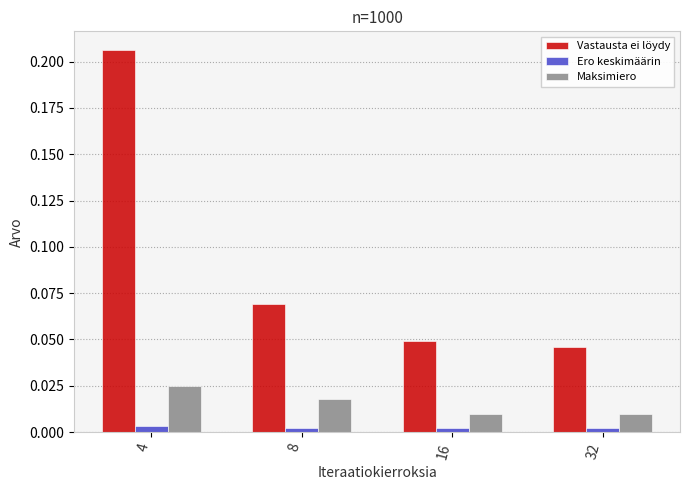

At which category is the sum across all series the highest?

4